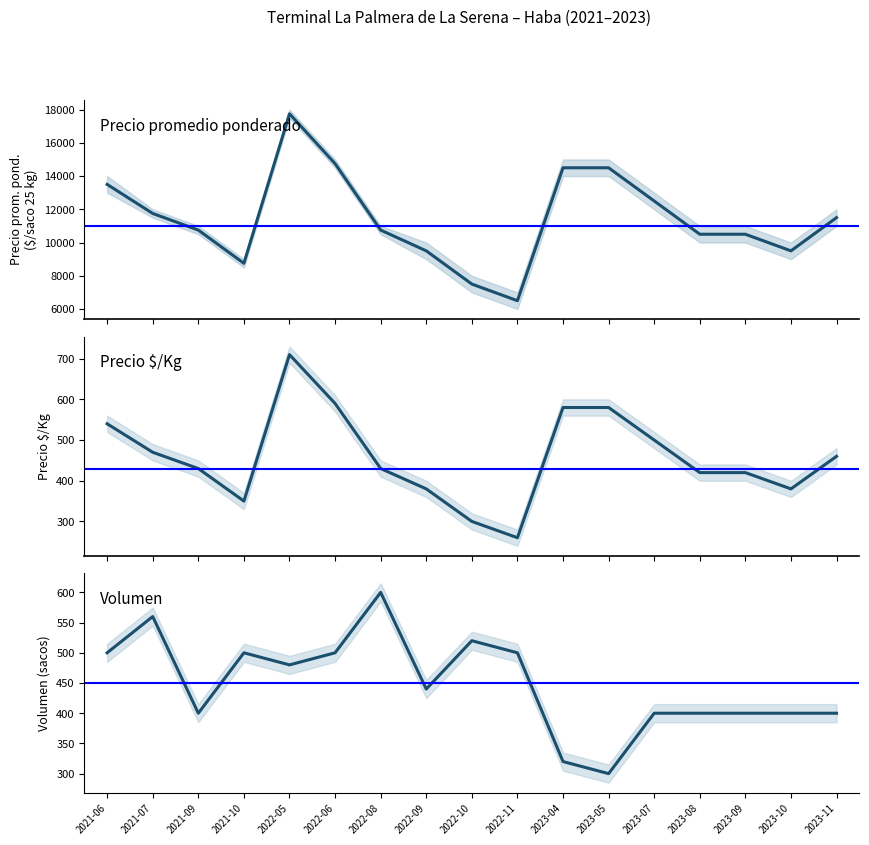

Where is the first local maximum for Volumen?

2021-07